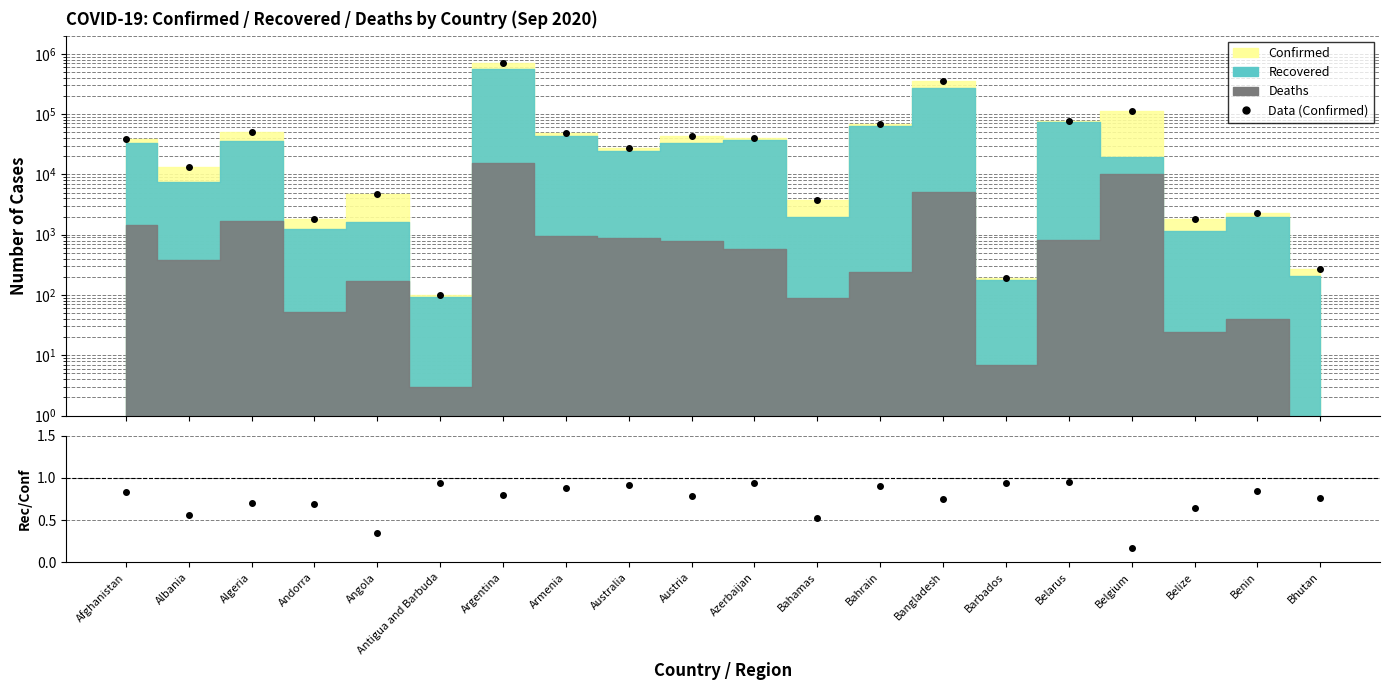

Read the Recovered/Confirmed value at Azerbaijan.

0.9